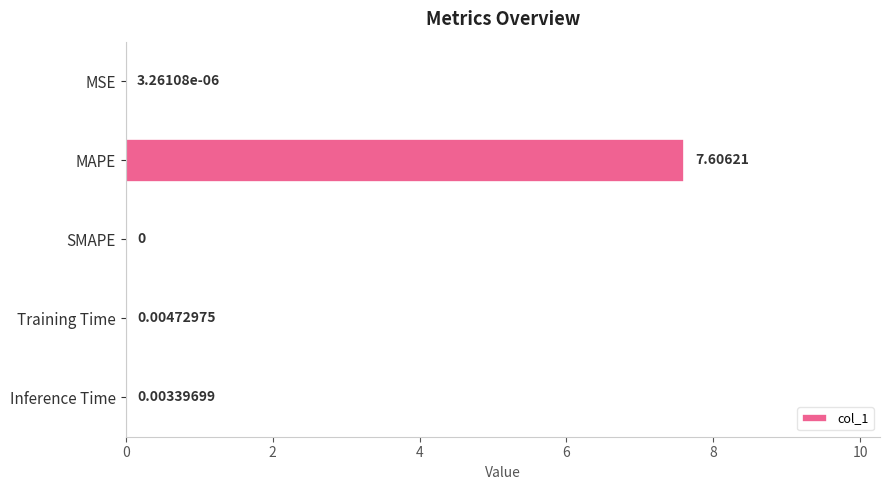

Which category has the highest value across all series?

MAPE